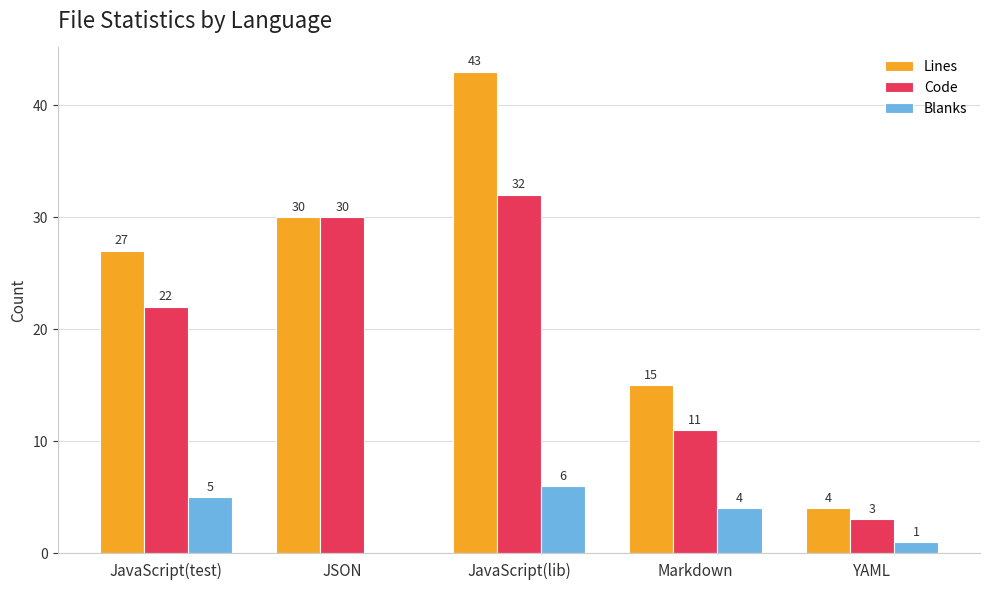

How many groups of bars are there?

5